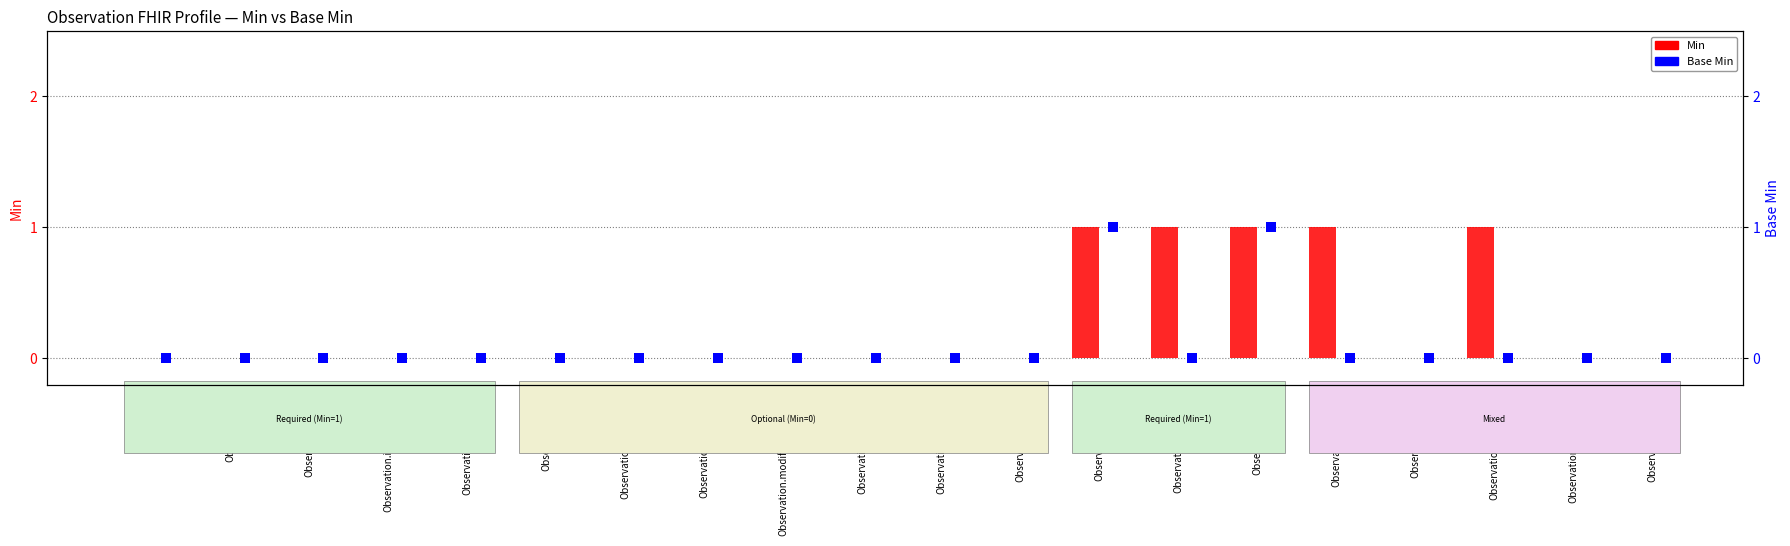

Which series has the widest spread of Y values?

Min